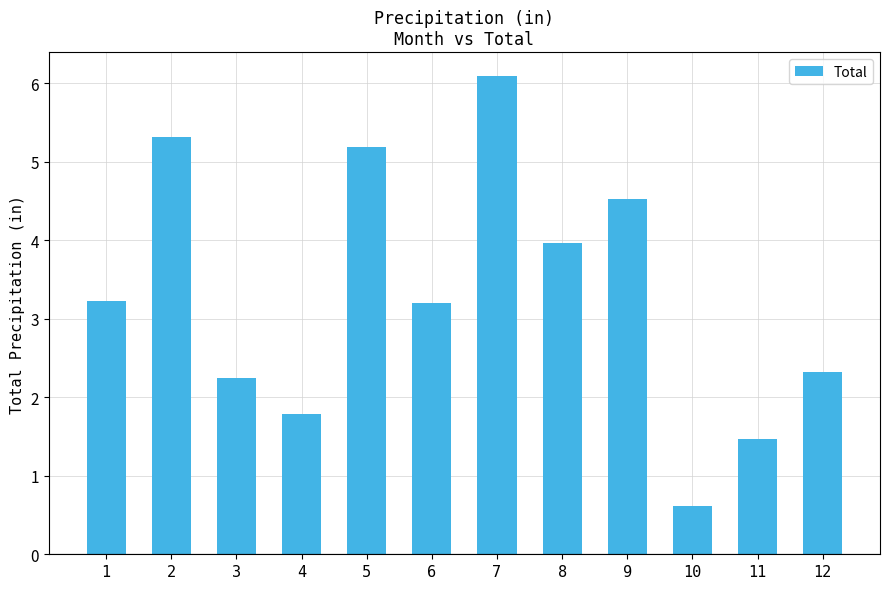

Reading left to right, list all the values displayed in this chart.

1=3.2	2=5.3	3=2.2	4=1.8	5=5.2	6=3.2	7=6.1	8=4.0	9=4.5	10=0.6	11=1.5	12=2.3